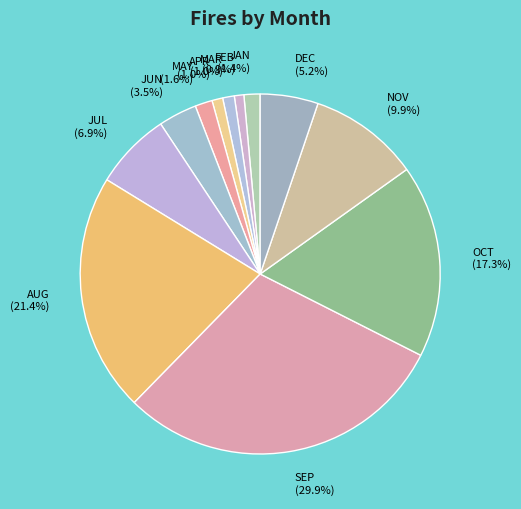

Which category has the biggest portion of the pie?

SEP